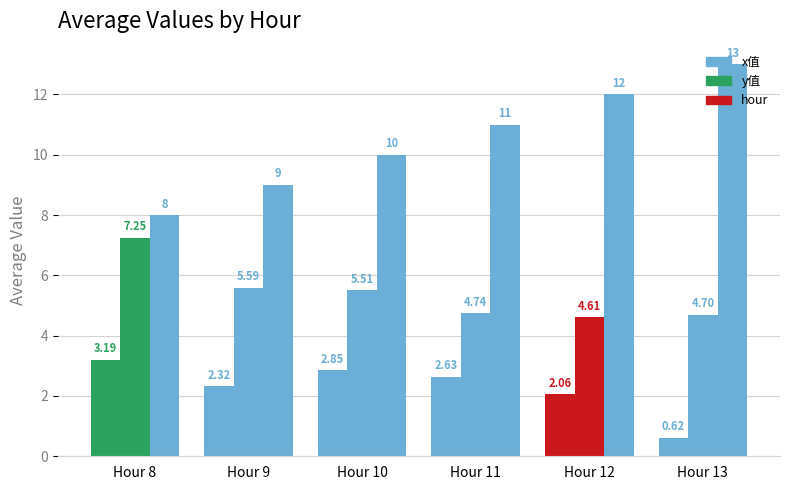

What is the minimum value for hour?

8.0